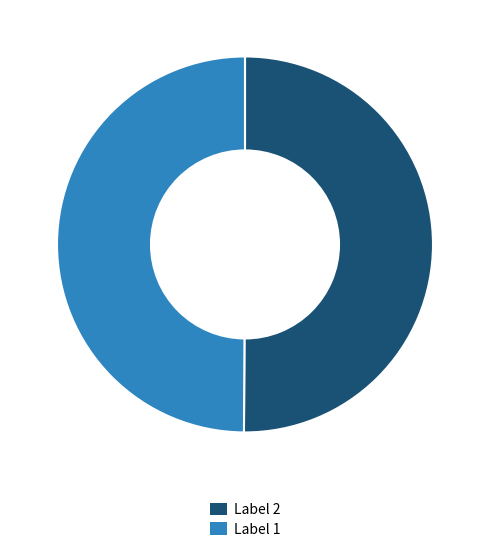

The Label 2 slice represents 41% of the pie. True or false?

False